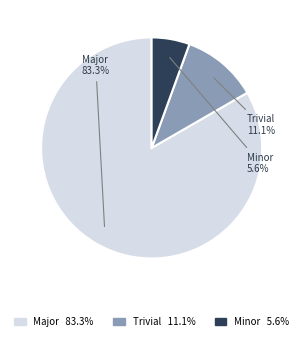

To the nearest percent, what is the average slice percentage?

33%